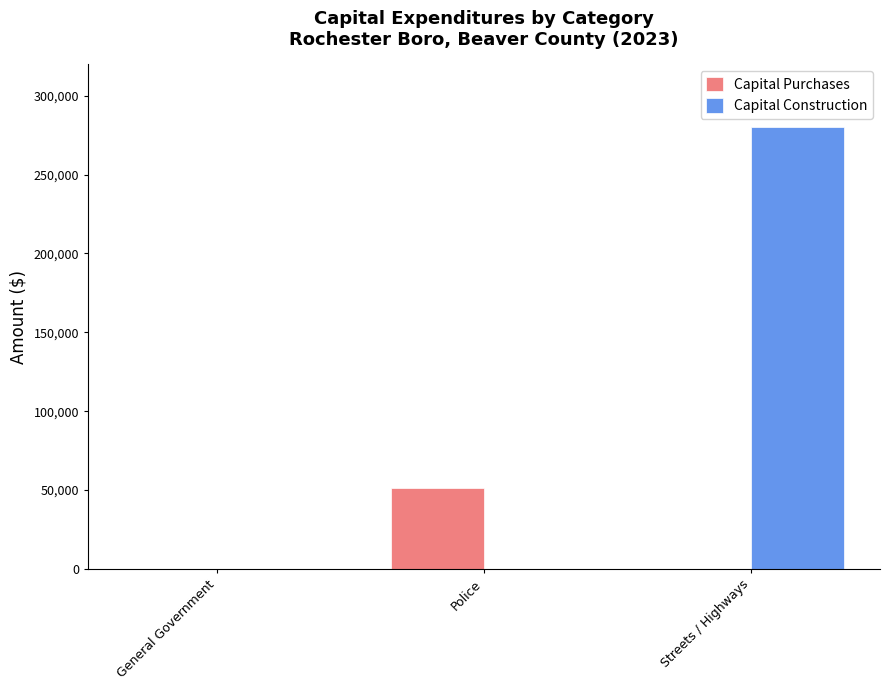

The Capital Construction series shows 71 at General Government. True or false?

True